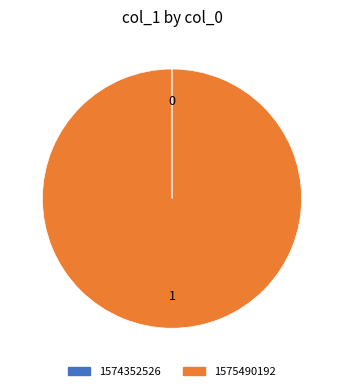

Which slice represents more than half of the pie?

1575490192